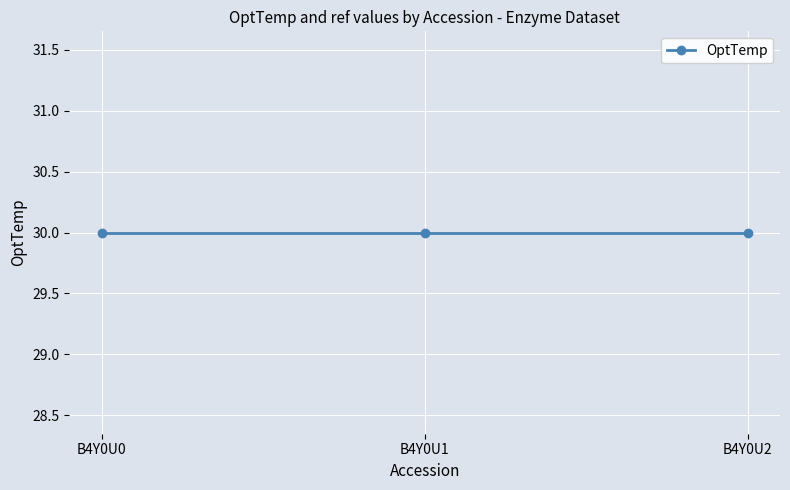

How many data points does each series have?

3